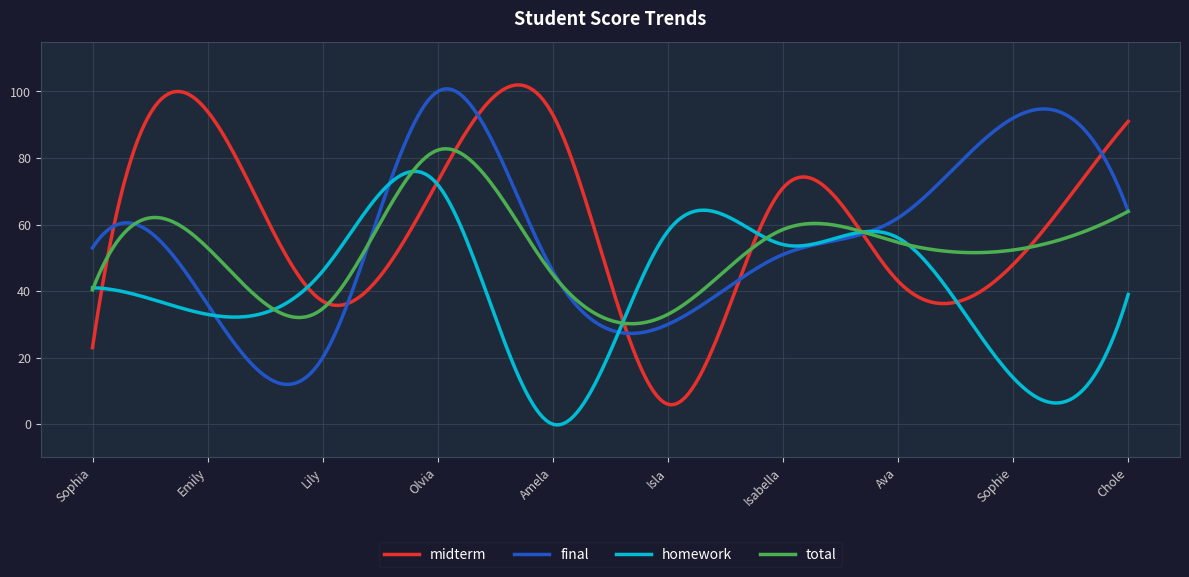

Which series ends up on top after the final intersection of midterm and homework?

midterm